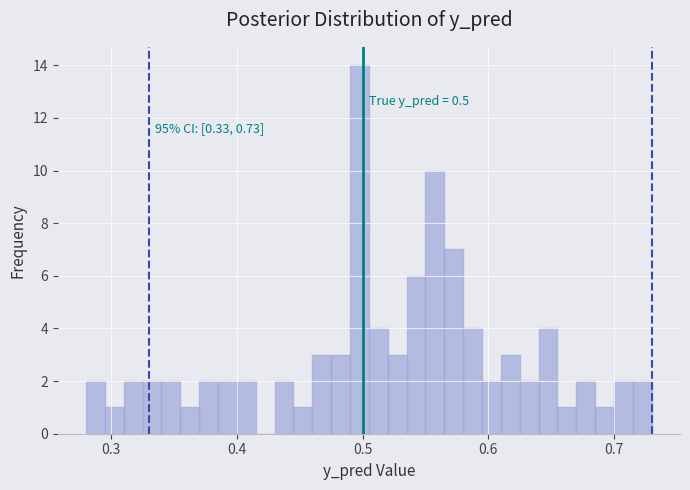

Read against the x-axis, roughly where is the centre of the tallest bar?

0.50